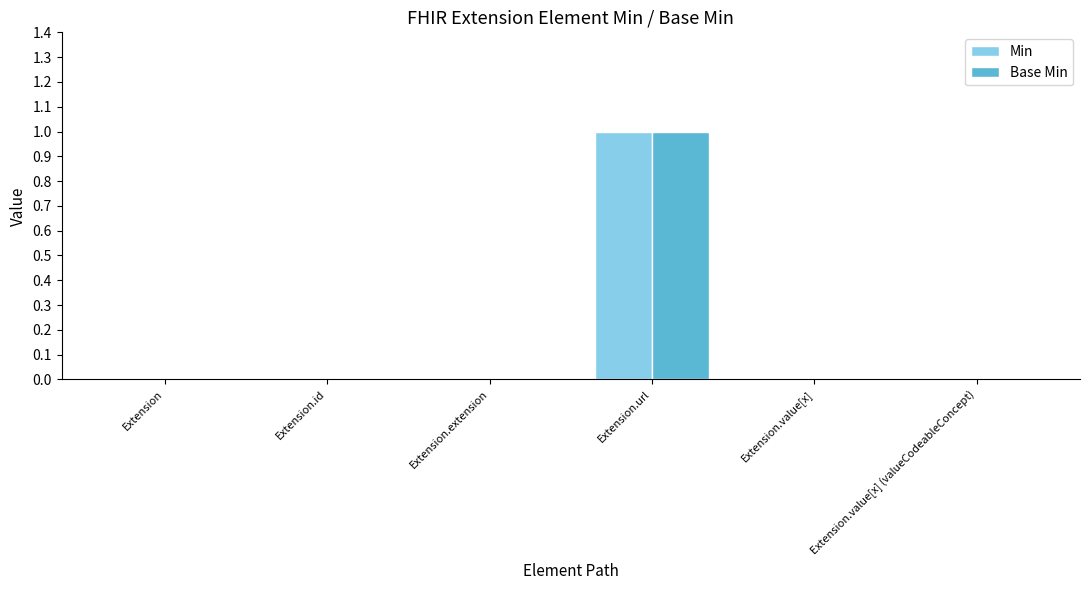

What is the sum of all Min values?

1